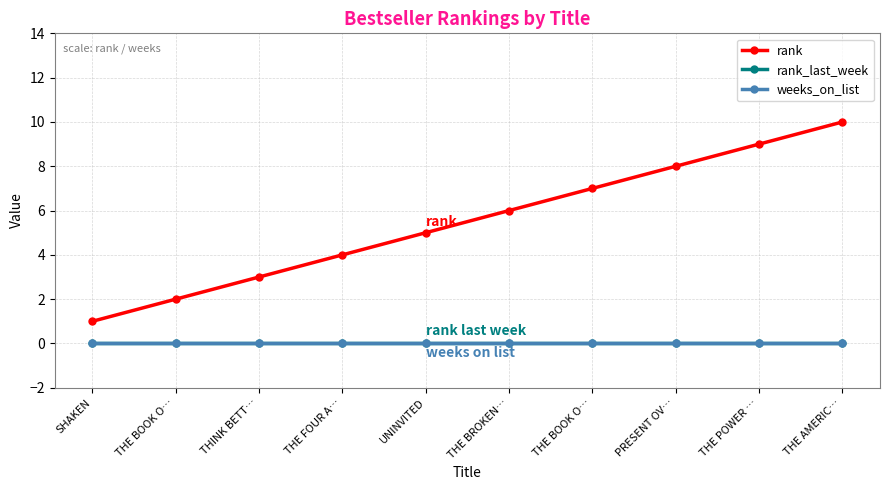

List the labels in order of rank value, smallest first.

SHAKEN, THE BOOK O…, THINK BETT…, THE FOUR A…, UNINVITED, THE BROKEN…, THE BOOK O…, PRESENT OV…, THE POWER …, THE AMERIC…